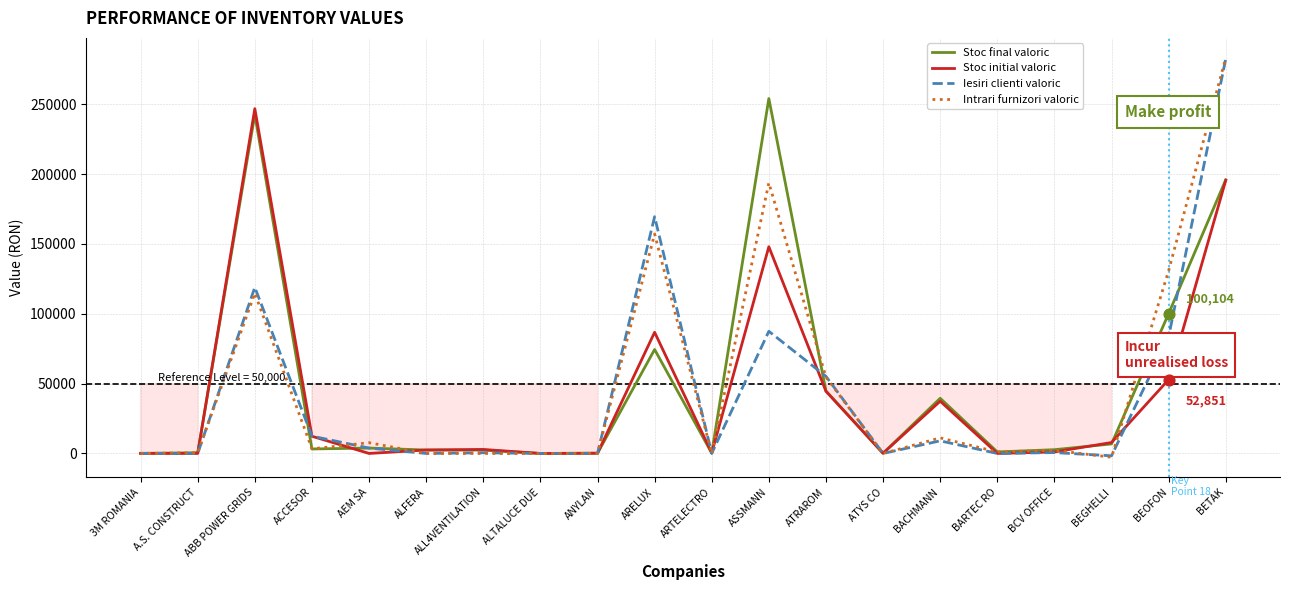

What are all the series names shown in the legend?

Stoc final valoric, Stoc initial valoric, Iesiri clienti valoric, Intrari furnizori valoric